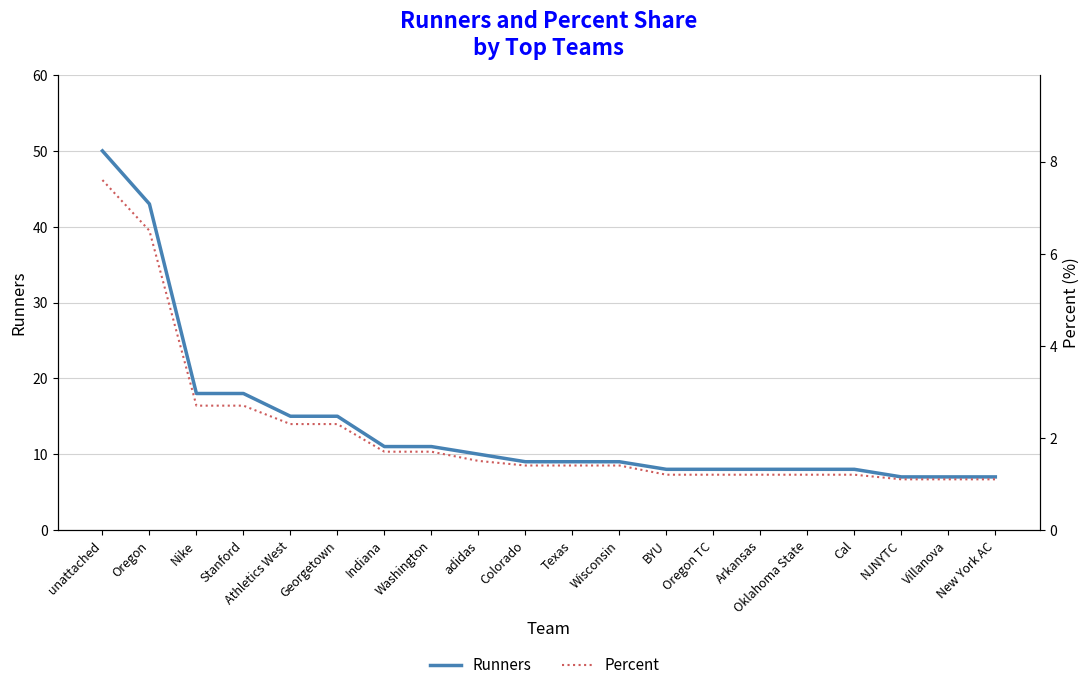

True or false: Runners and Percent intersect in this chart.

False